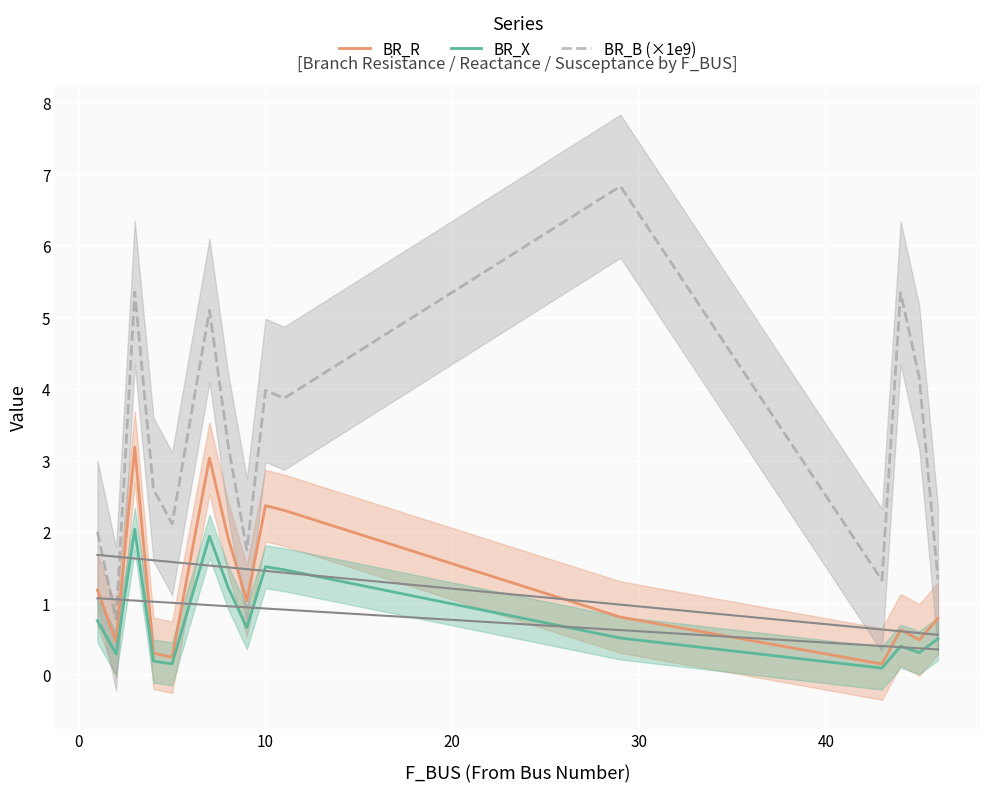

What is the highest value of the BR_R series?

3.2